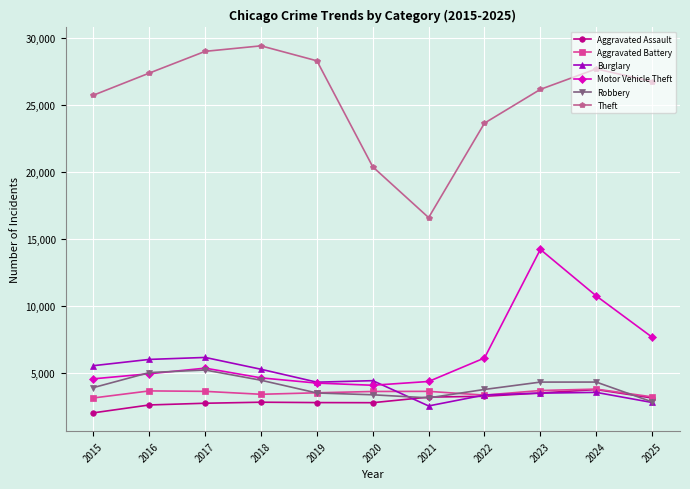

Does the chart display data point markers on the line(s)?

Yes